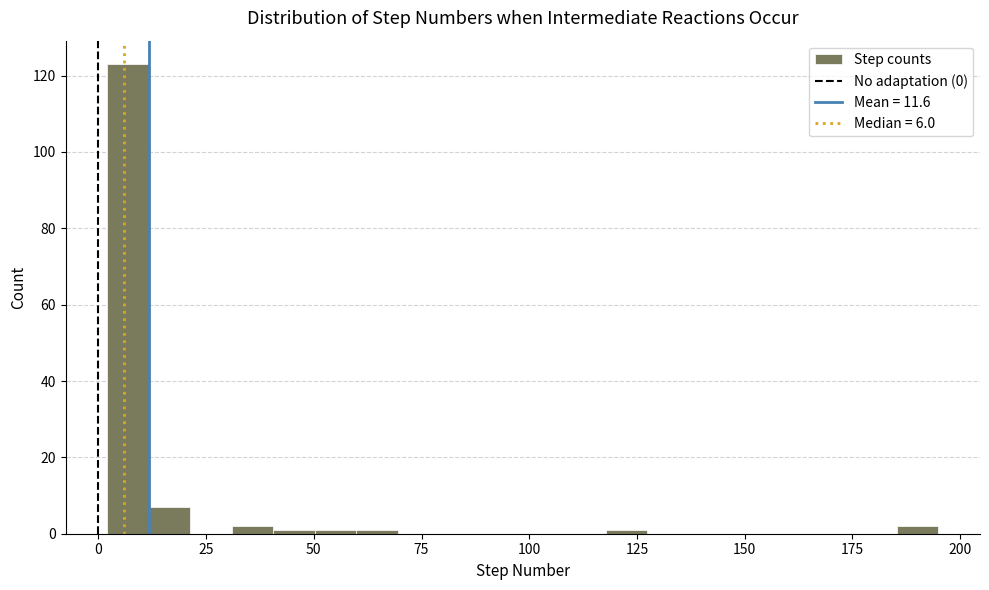

Read against the x-axis, roughly where is the centre of the tallest bar?

5